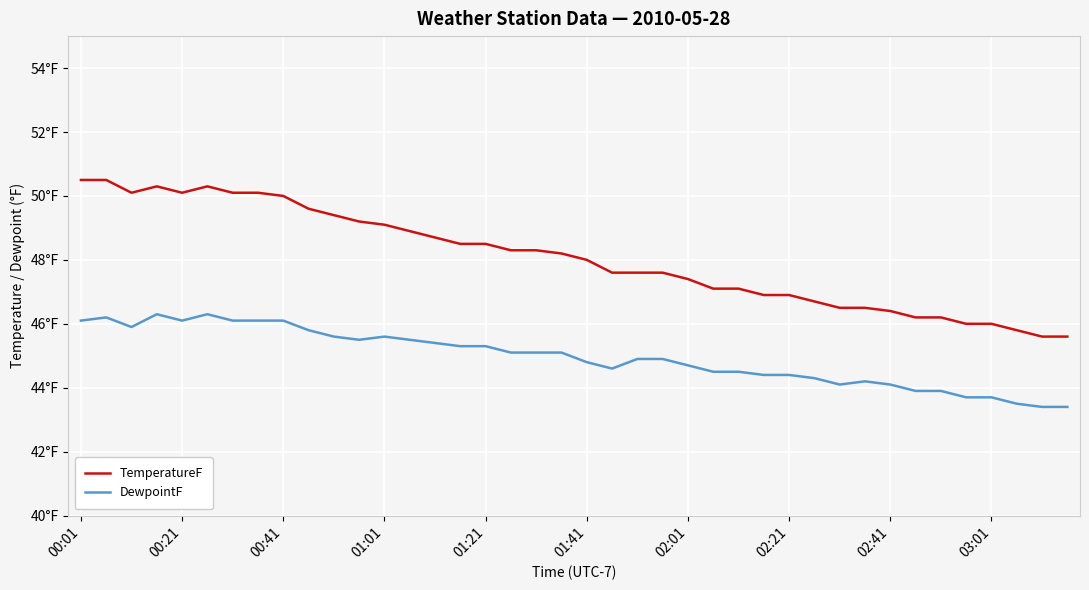

Rank the series by their maximum value, from highest to lowest.

TemperatureF, DewpointF